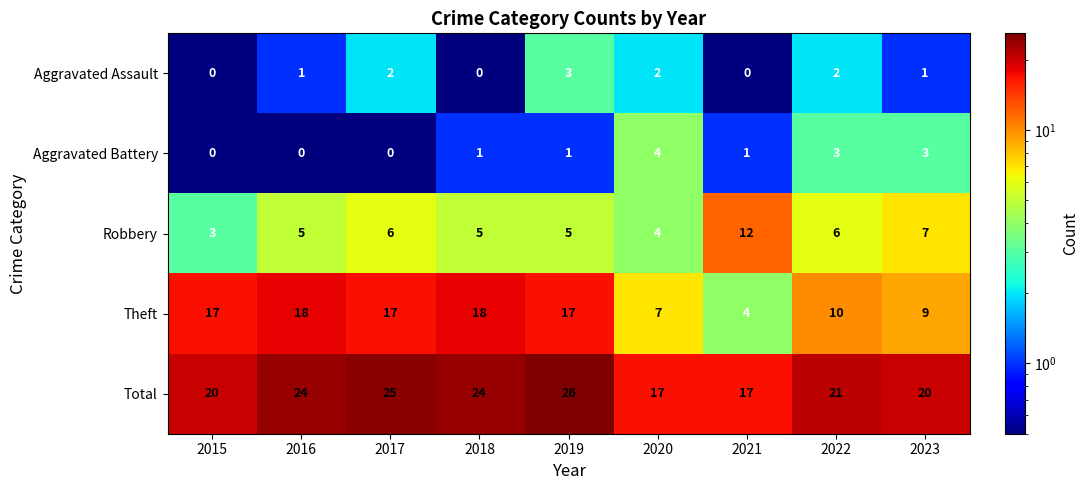

What is the difference between the maximum and minimum values in the Total series?

9